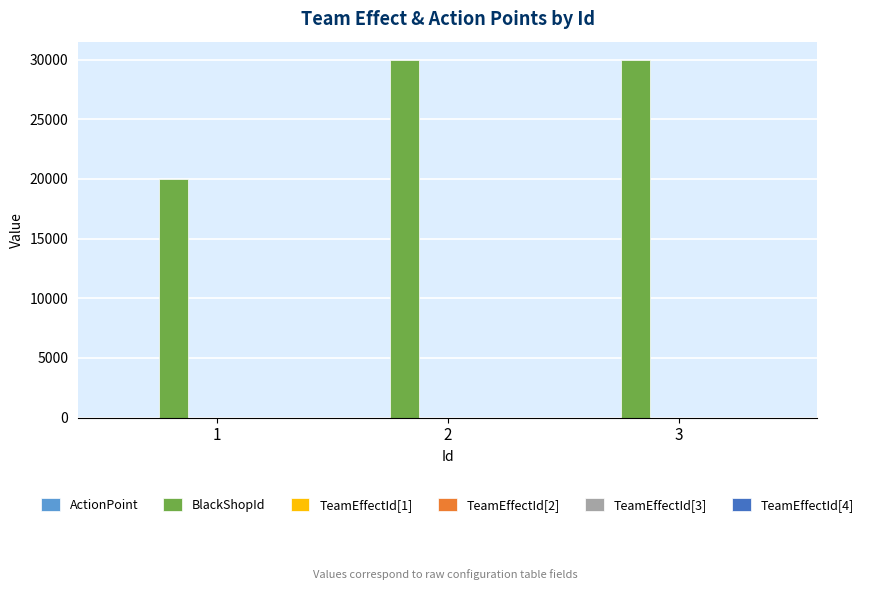

Which series has the largest total across all categories?

BlackShopId